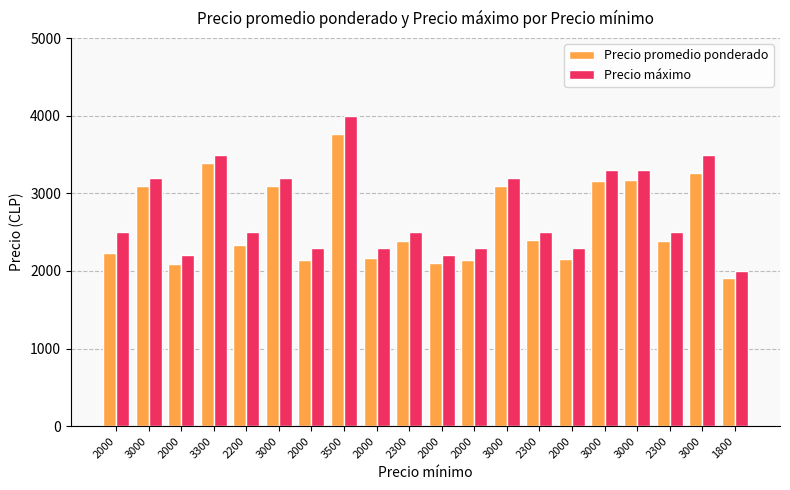

What are all the series names shown in the legend?

Precio promedio ponderado, Precio máximo